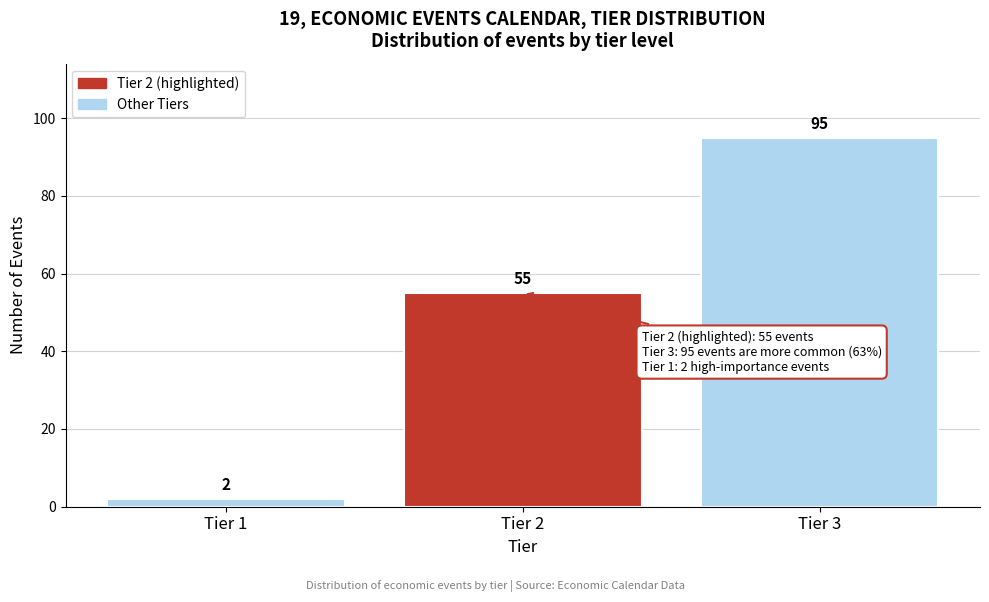

Reading right to left, extract all data points from this chart.

95	55	2